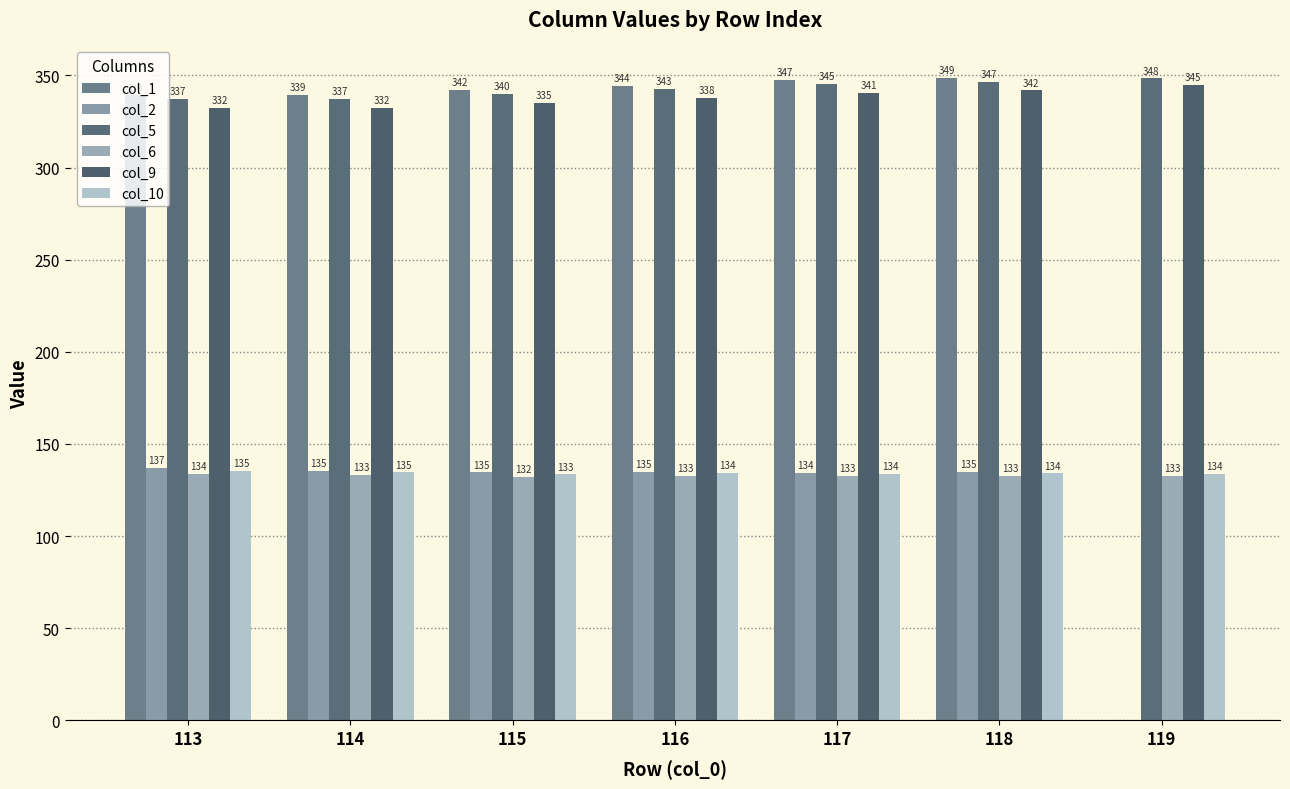

What is the maximum value shown in the chart?

348.8